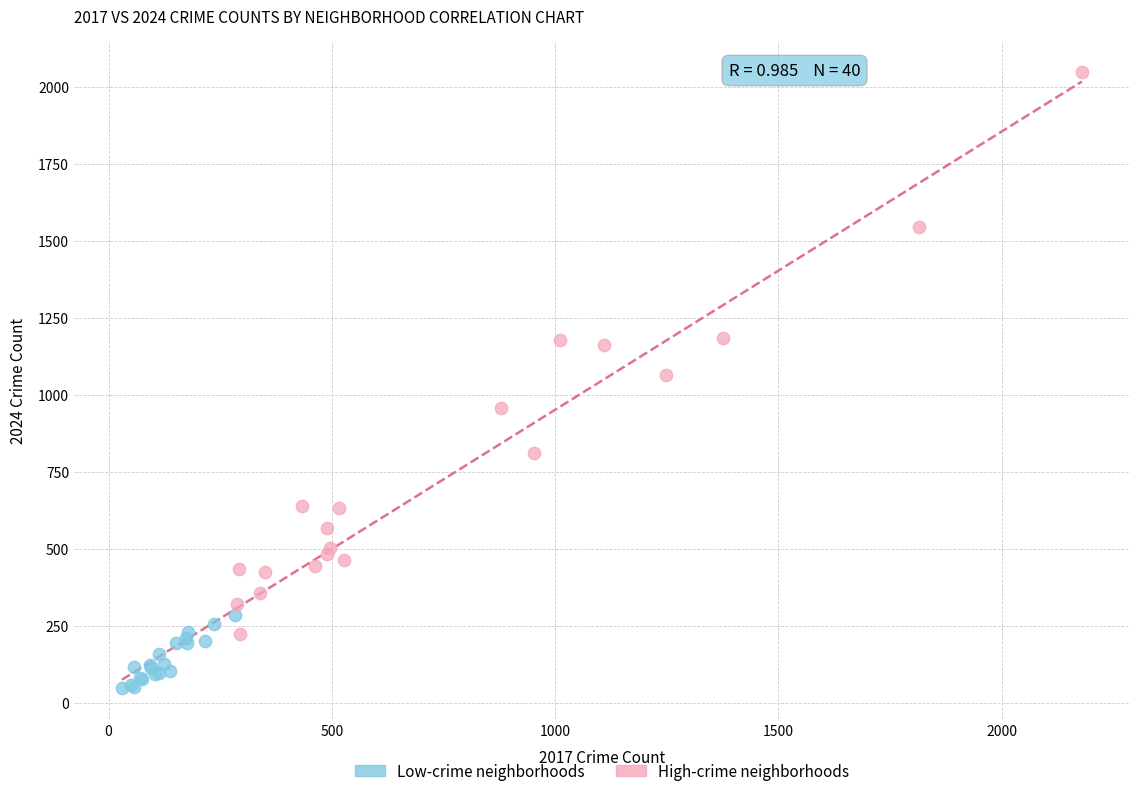

Which series has the largest Y range (max minus min)?

High-crime neighborhoods